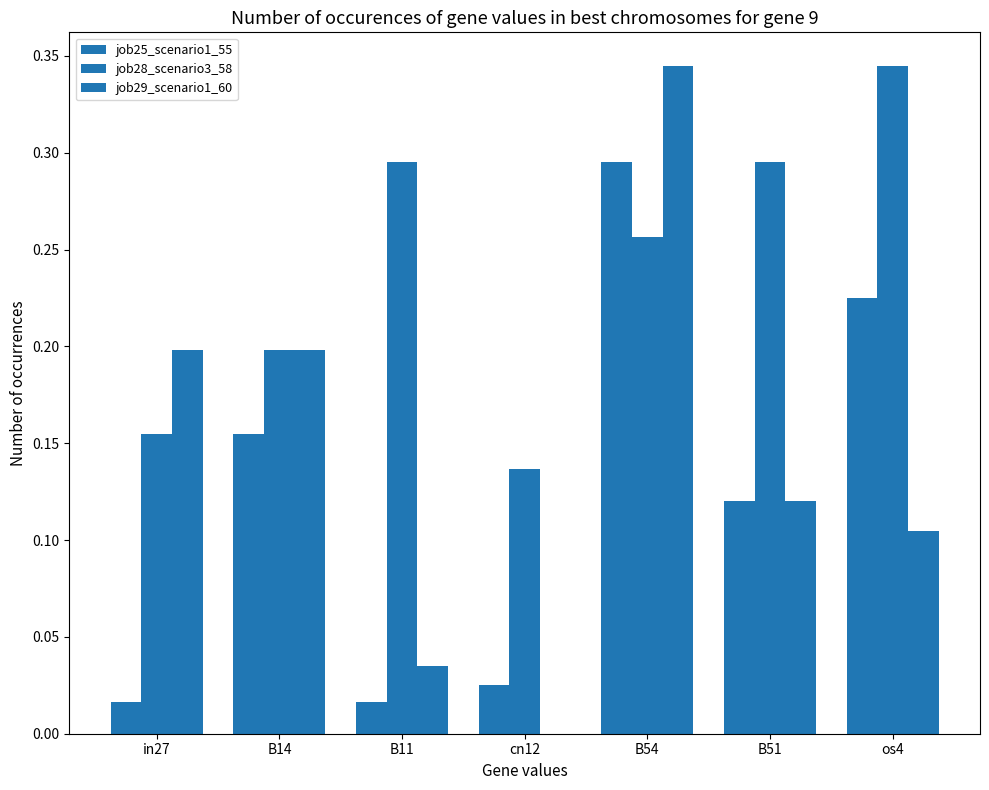

How many groups of bars are there?

7